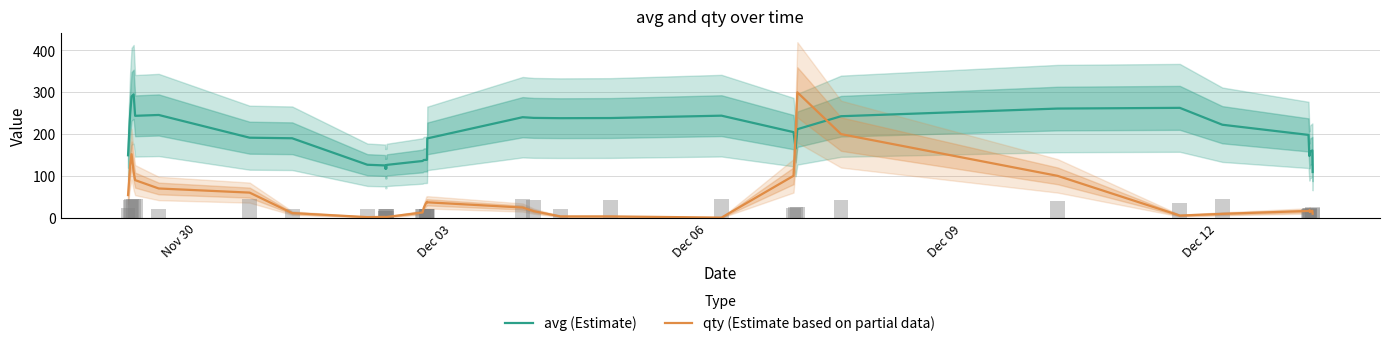

After their last crossing, which series has the higher values: avg (Estimate) or qty (Estimate based on partial data)?

avg (Estimate)